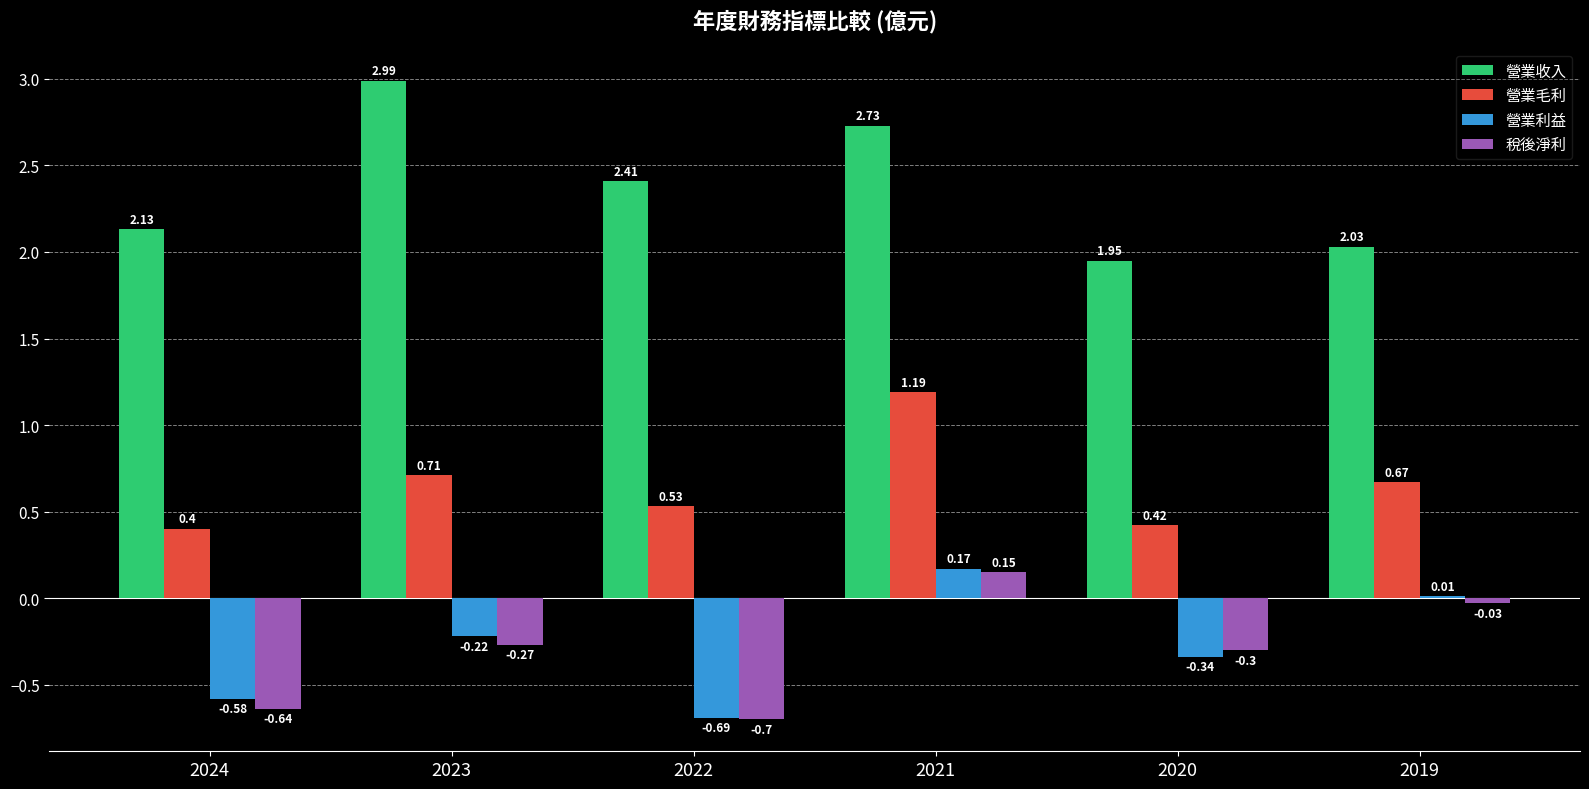

Are the bars grouped side by side (vs. stacked)?

Yes